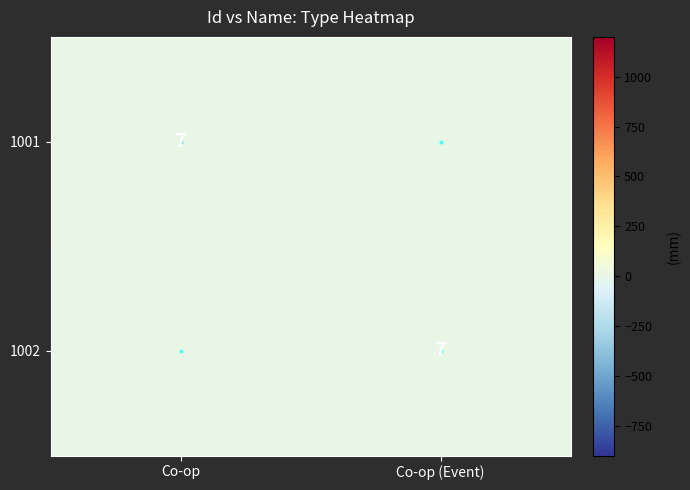

Is it true that 1001 equals 0 at Co-op (Event)?

True